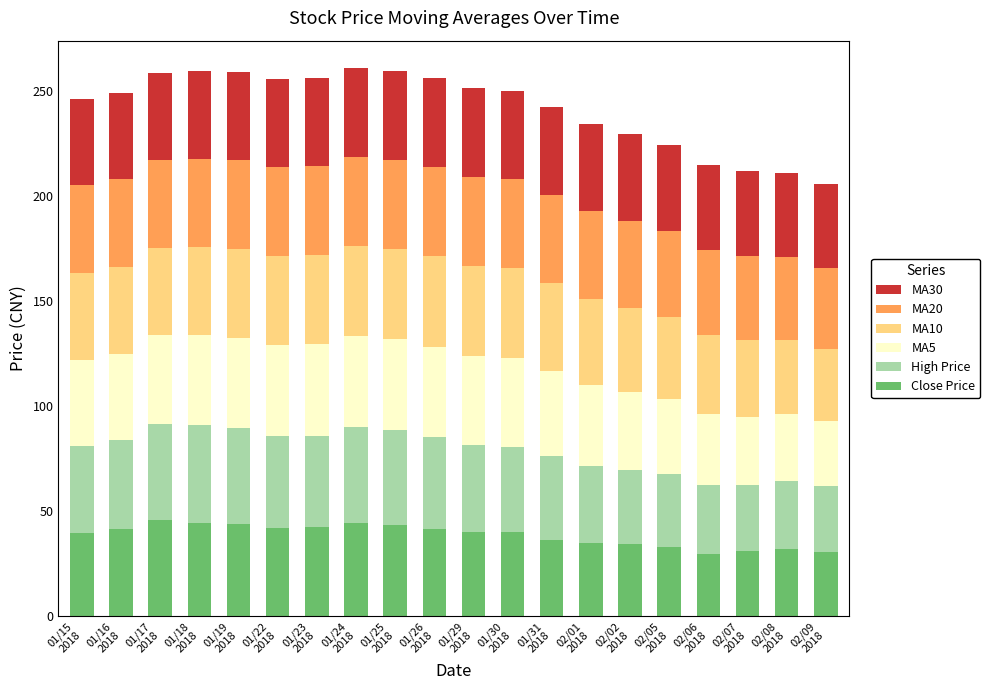

What is the highest value of the Close Price series?

45.8